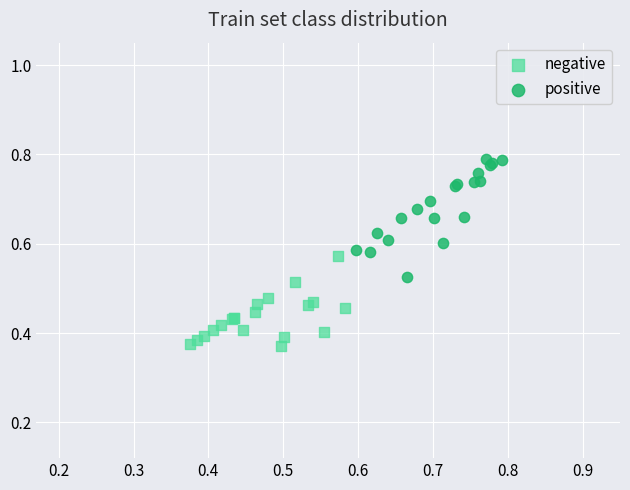

Which series reaches the minimum Y coordinate?

negative